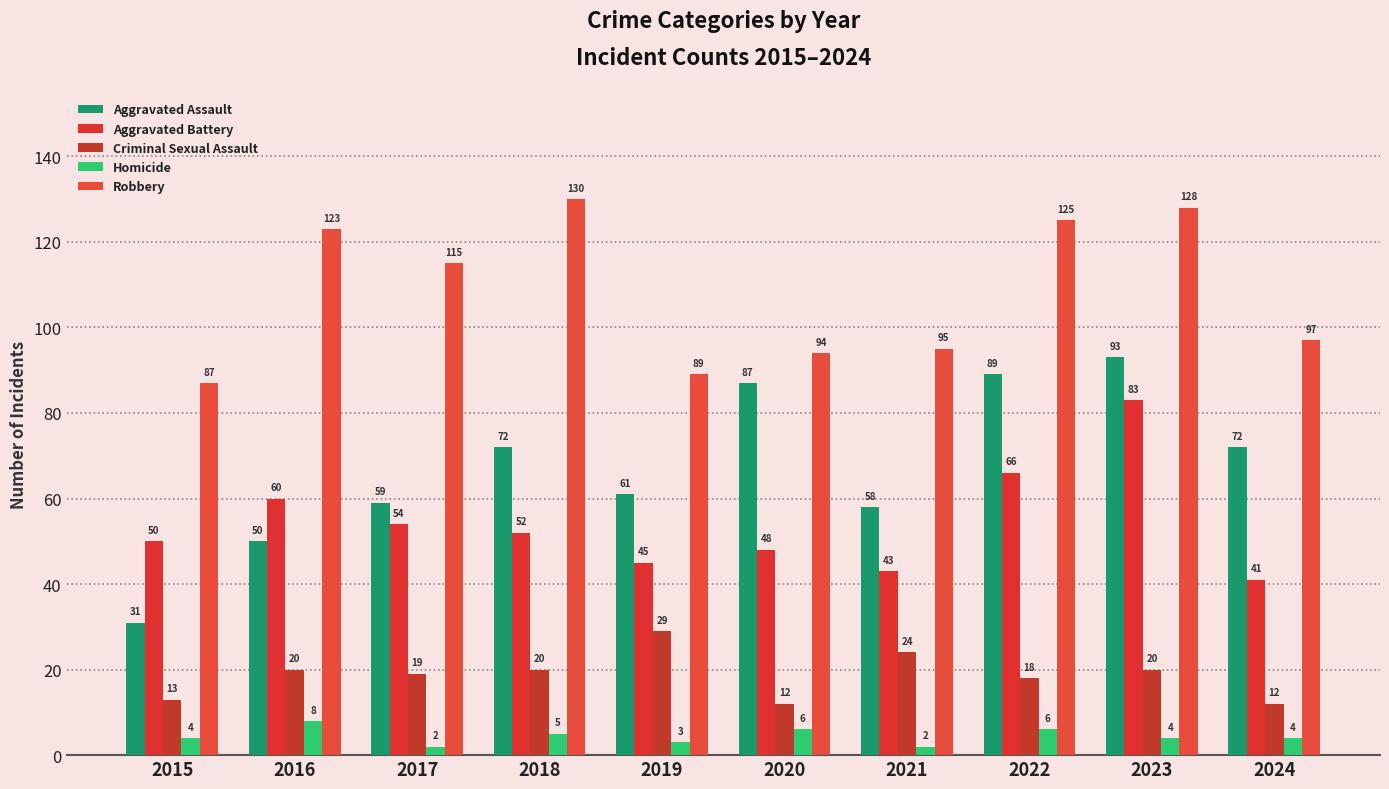

What is the sum of the Aggravated Battery values at 2015 and 2016?

110